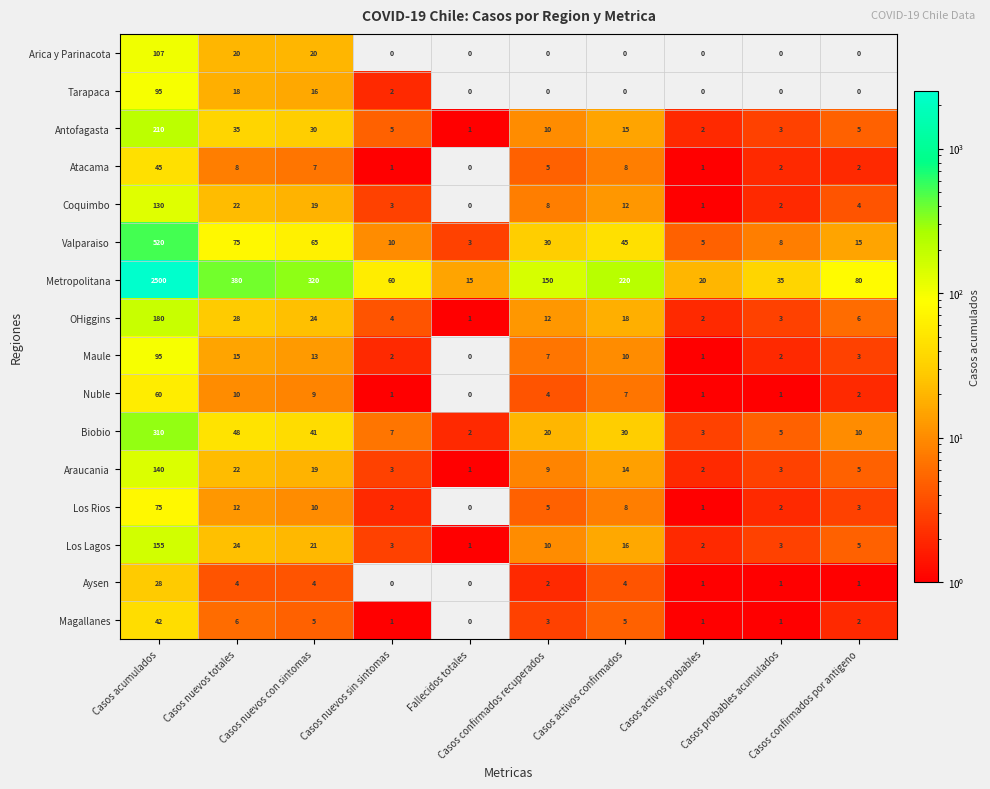

At which category is the sum across all series the highest?

Casos acumulados